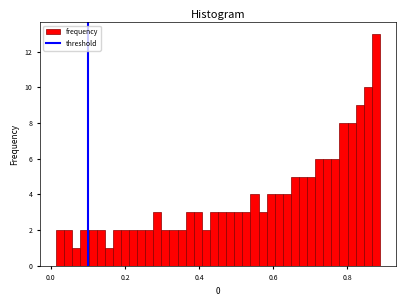

Around what value on the x-axis is the tallest bar? Give the approximate position of its centre, as read against the axis.

0.88